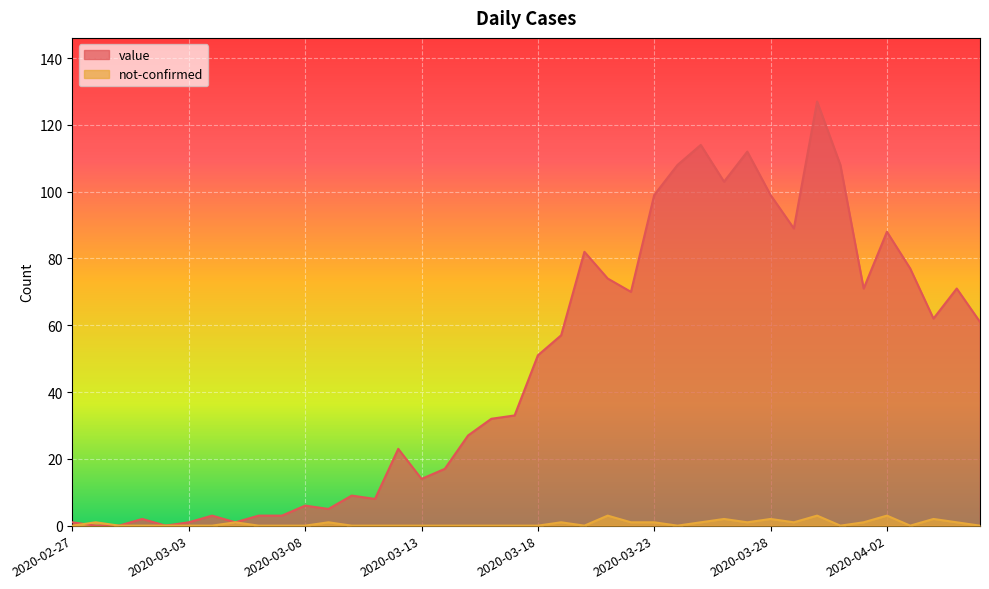

The value of value at 2020-03-30 is 27. True or false?

False